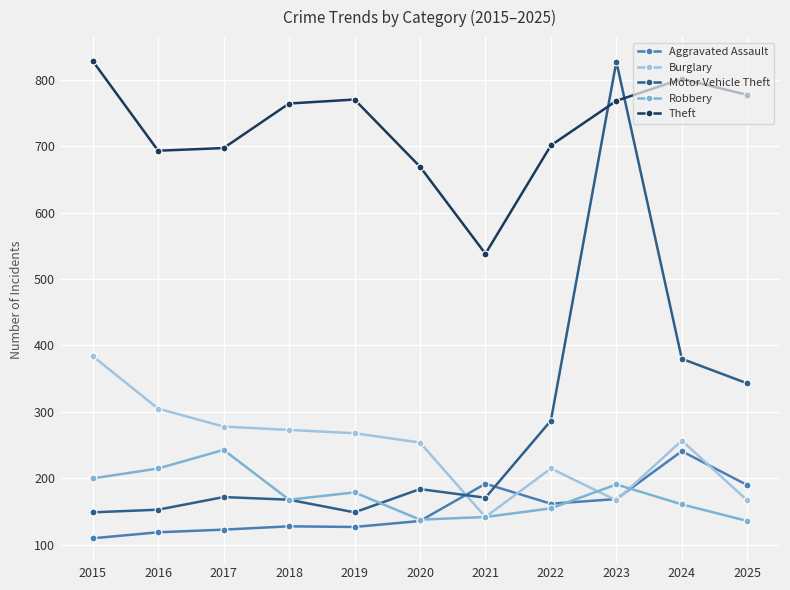

What is the sum of all Aggravated Assault values?

1697